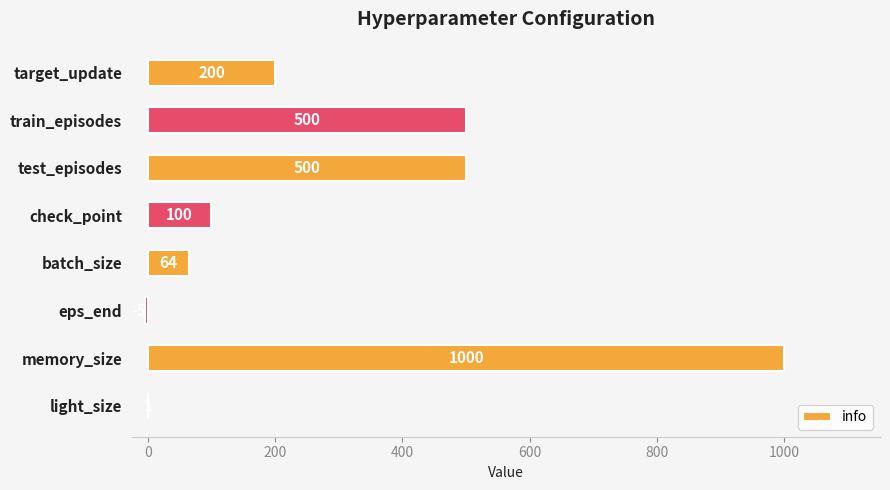

Which label corresponds to the largest value in the chart?

memory_size